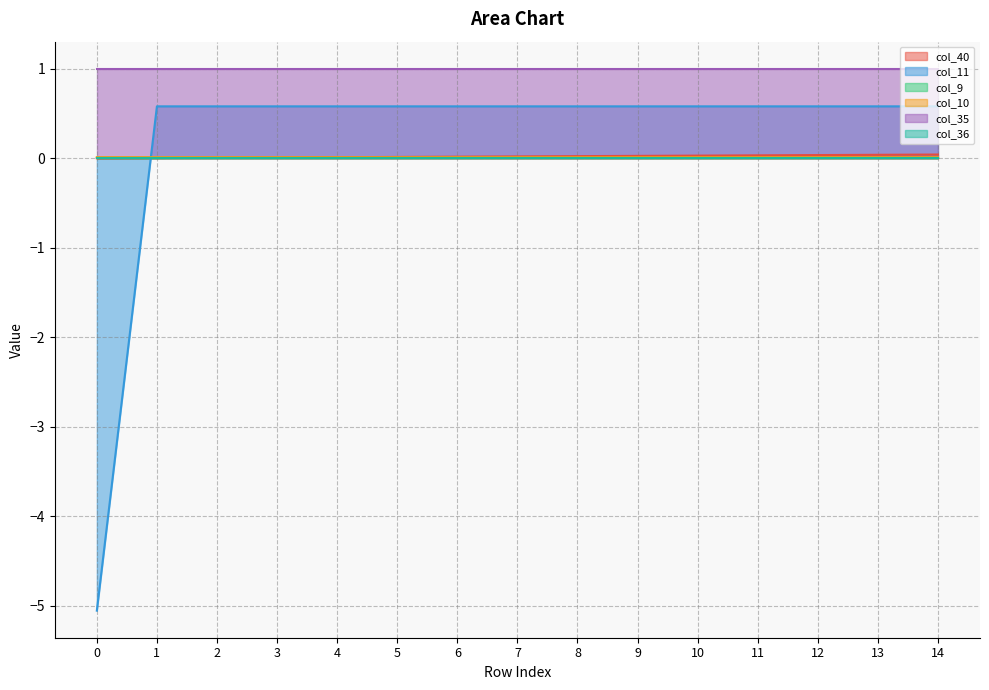

Which series changed the most between 6 and 14?

col_40